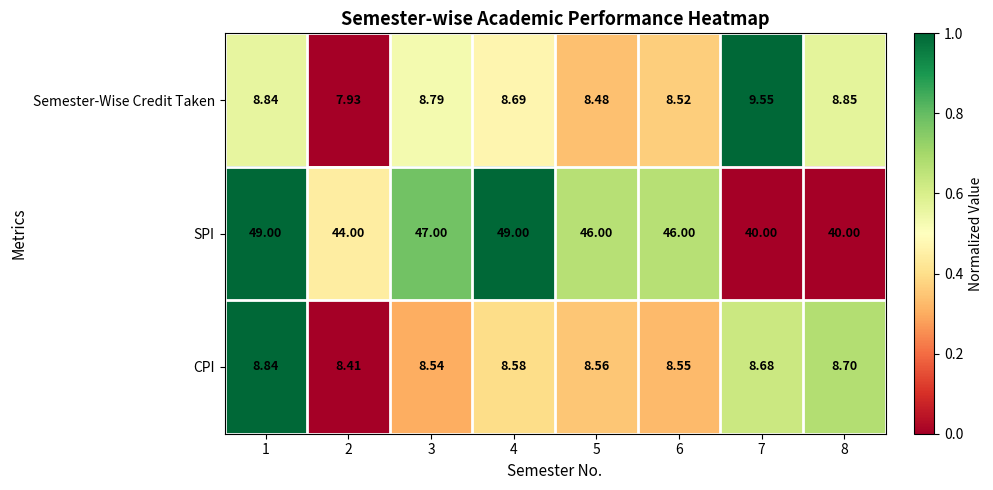

List the series in order of their peak value, lowest first.

CPI, Semester-Wise Credit Taken, SPI